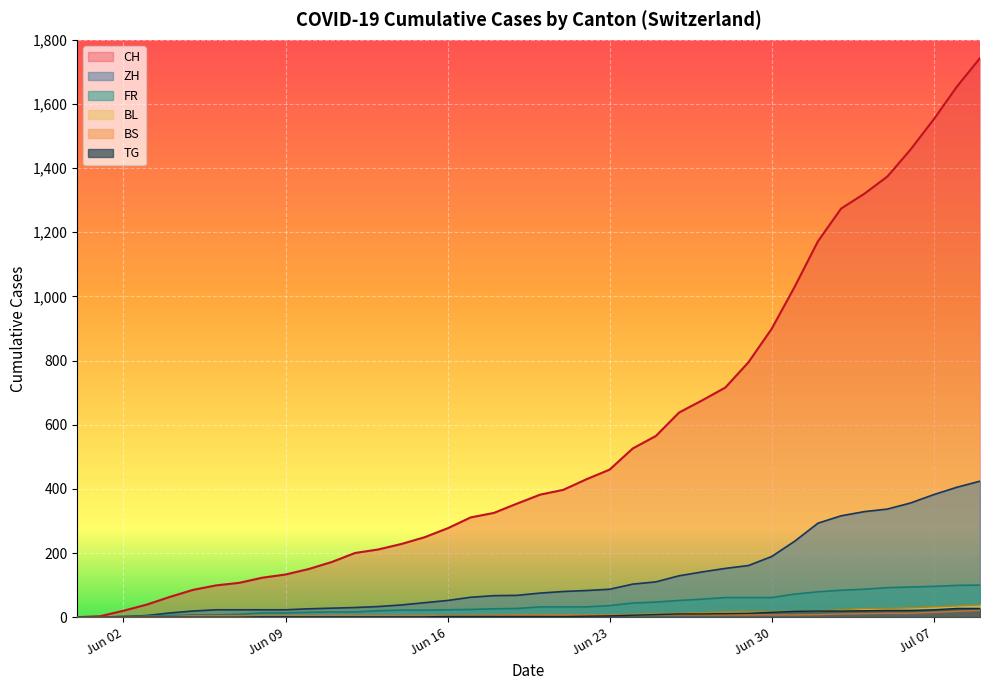

Reading left to right, extract all data points from this chart.

CH: 0	107	228	397	716	1374	1743
ZH: 0	23	38	80	152	337	424
FR: 0	9	22	32	61	92	100
BL: 0	3	4	7	16	27	38
BS: 0	4	5	7	7	12	21
TG: 0	0	1	2	11	21	27